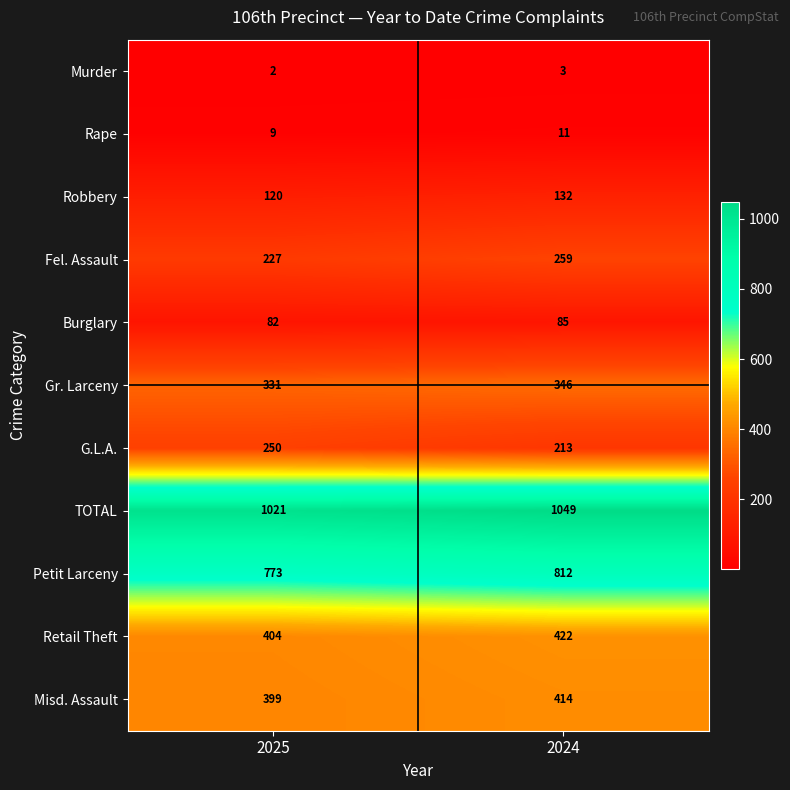

What is the difference between the Burglary values at 2025 and 2024?

3